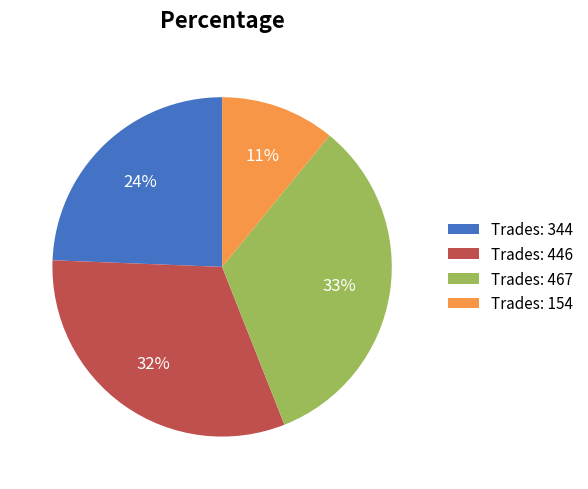

Is there a majority slice in this chart?

No